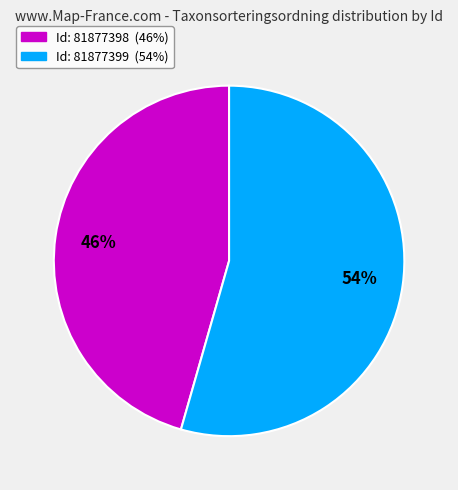

Does any single category account for the majority?

Yes